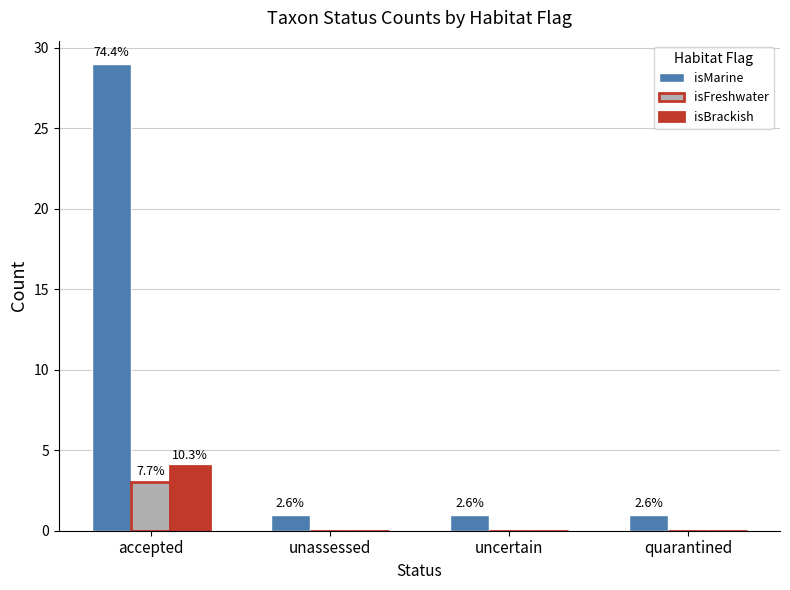

What is the label of the 2nd bar from the right?

uncertain